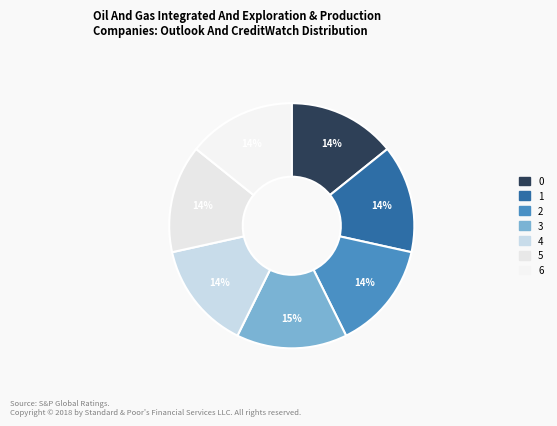

Count the number of slices in the pie.

7